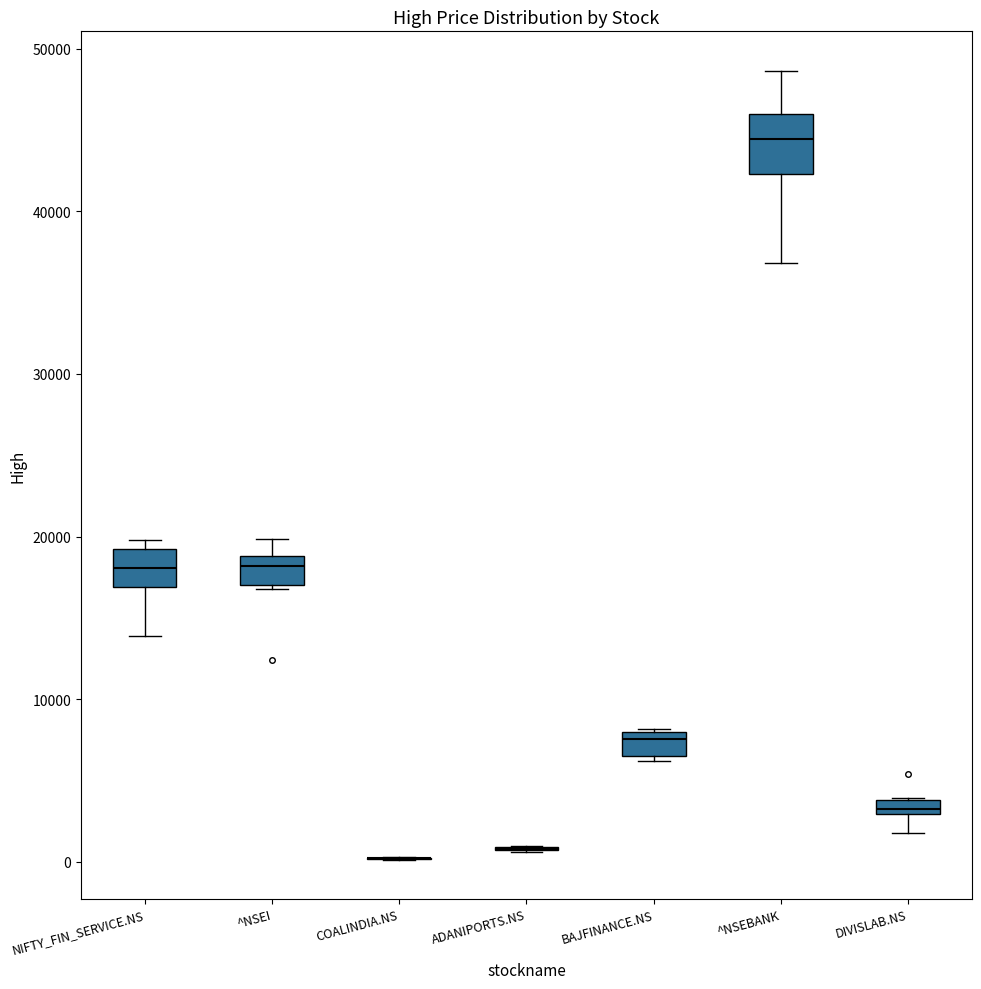

Which box is the tallest, from its lower edge to its upper edge?

^NSEBANK